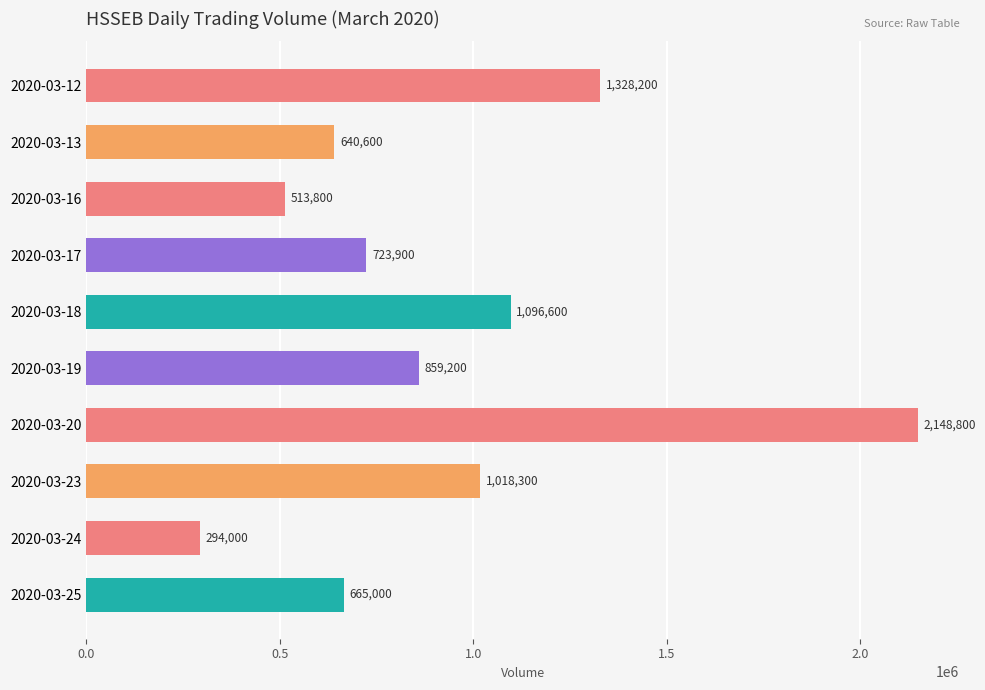

How many values are below 859200?

5